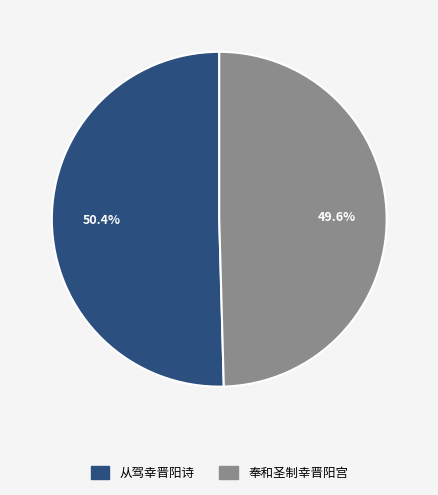

Count the number of slices in the pie.

2